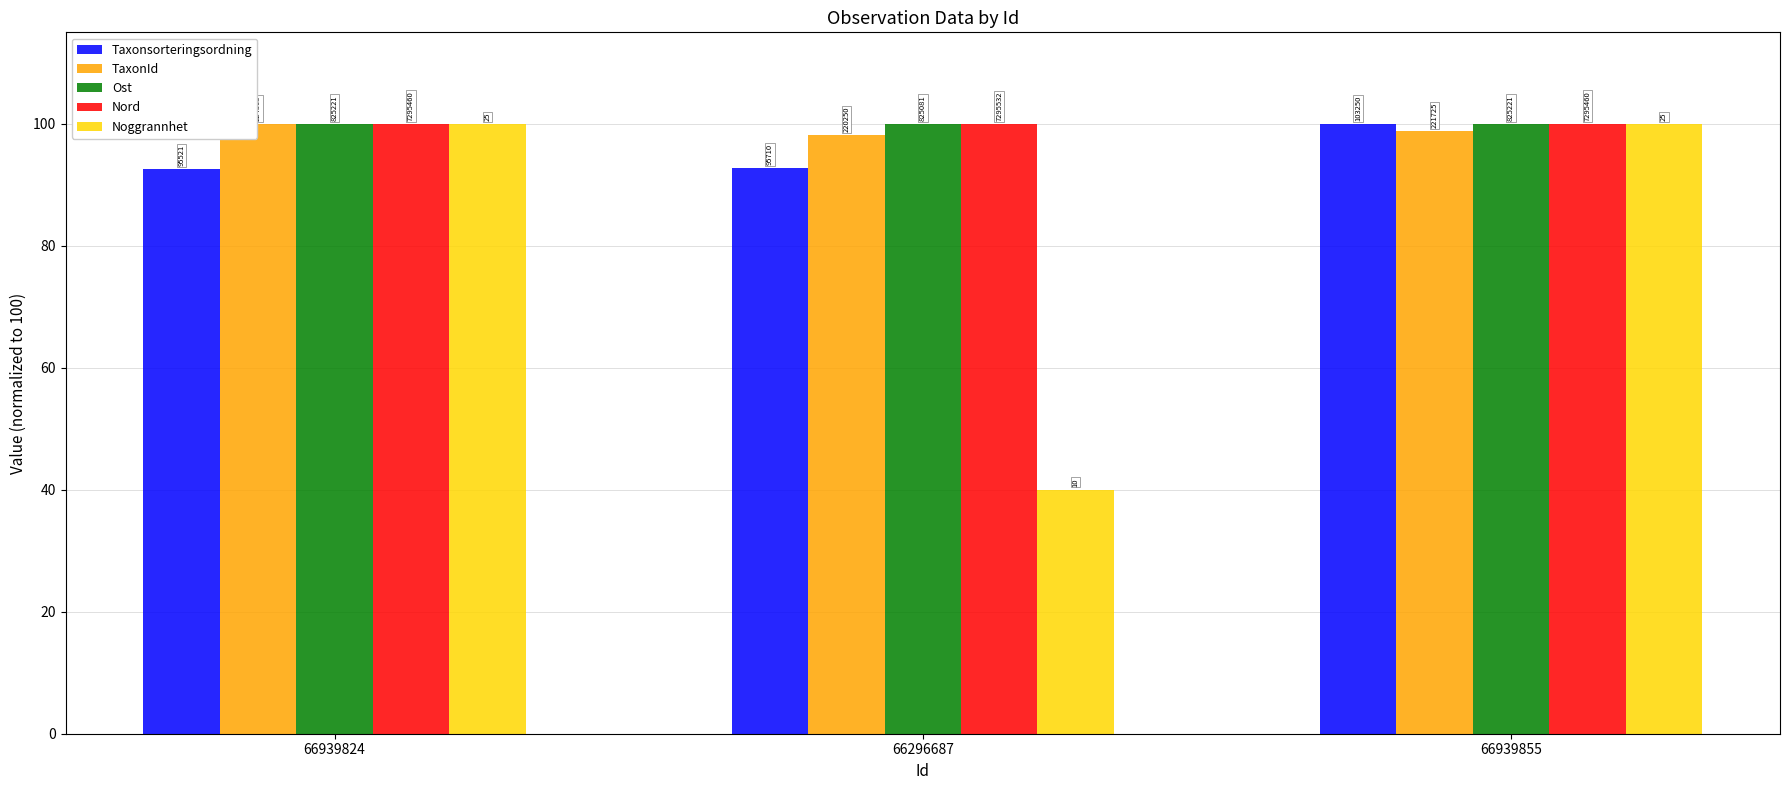

At how many categories does at least one series exceed 87?

3